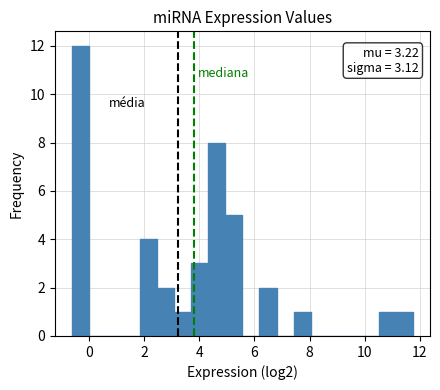

Around what value on the x-axis is the tallest bar? Give the approximate position of its centre, as read against the axis.

-0.4